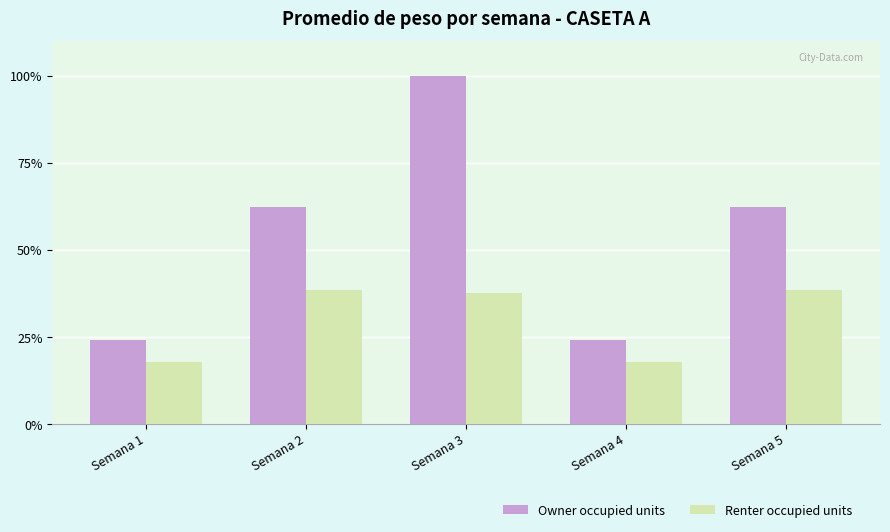

Which series has the largest range (max minus min)?

Owner occupied units